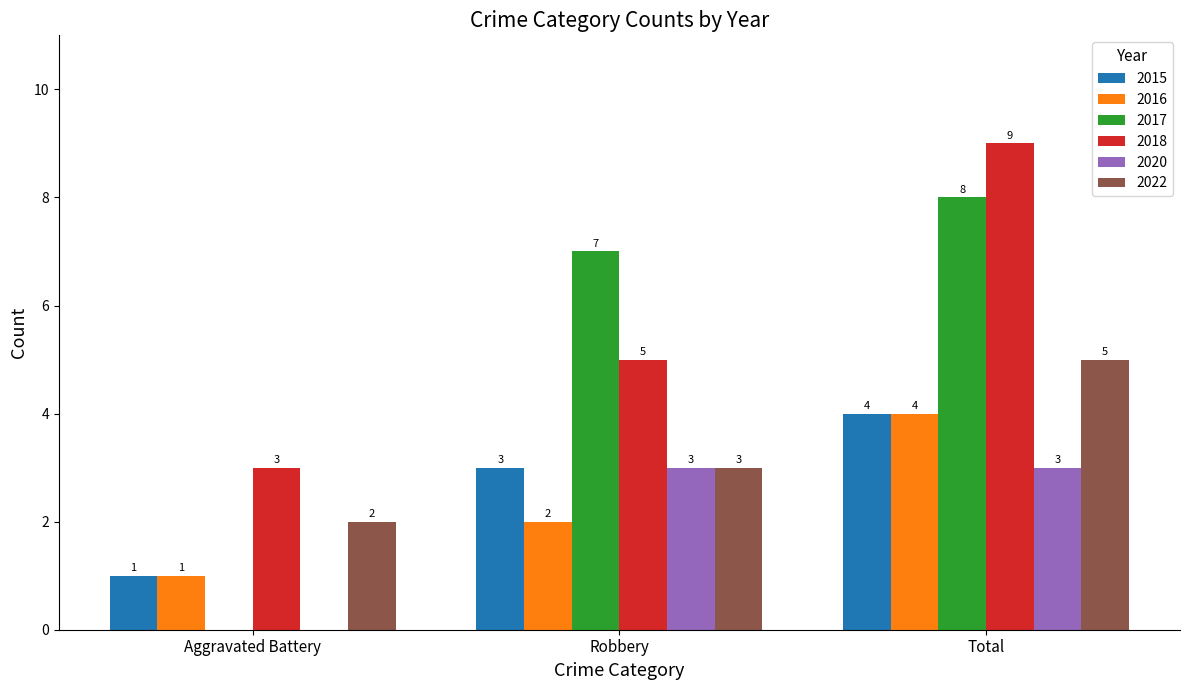

What is the total value across all series at Total?

33